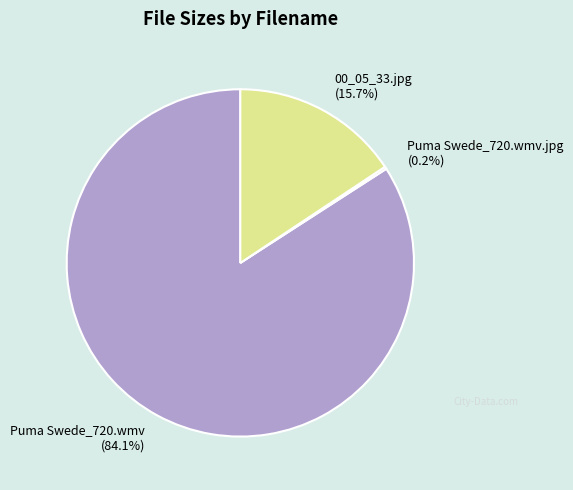

What percentage is the 00_05_33.jpg slice, to the nearest percent?

16%